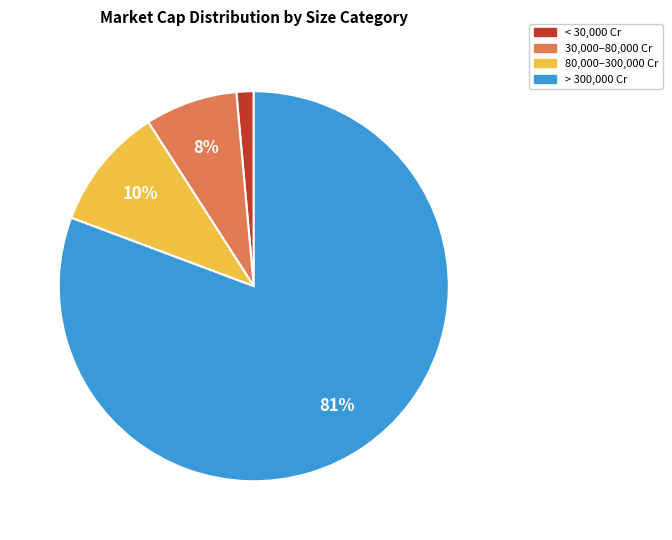

Is there any slice that represents more than half of the pie?

Yes